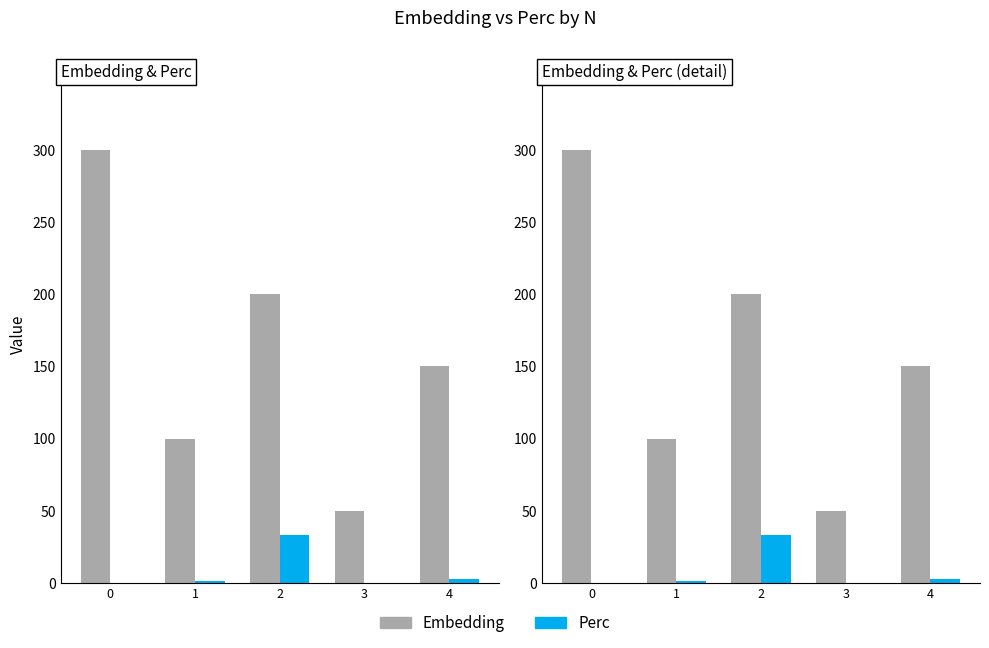

The value of Embedding at 1 is 24.8. True or false?

False